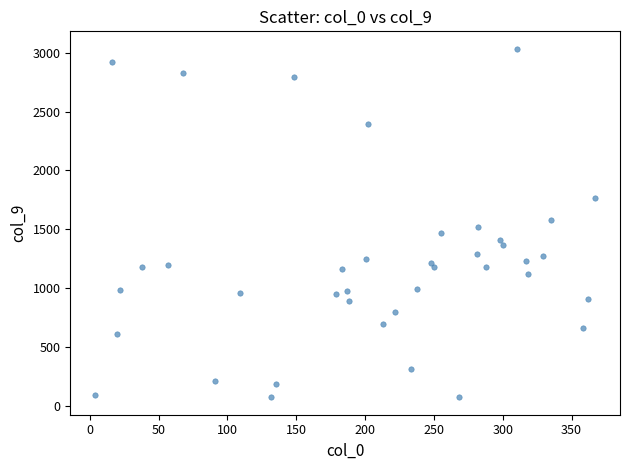

What is the range of Y values (max minus min)?

2964